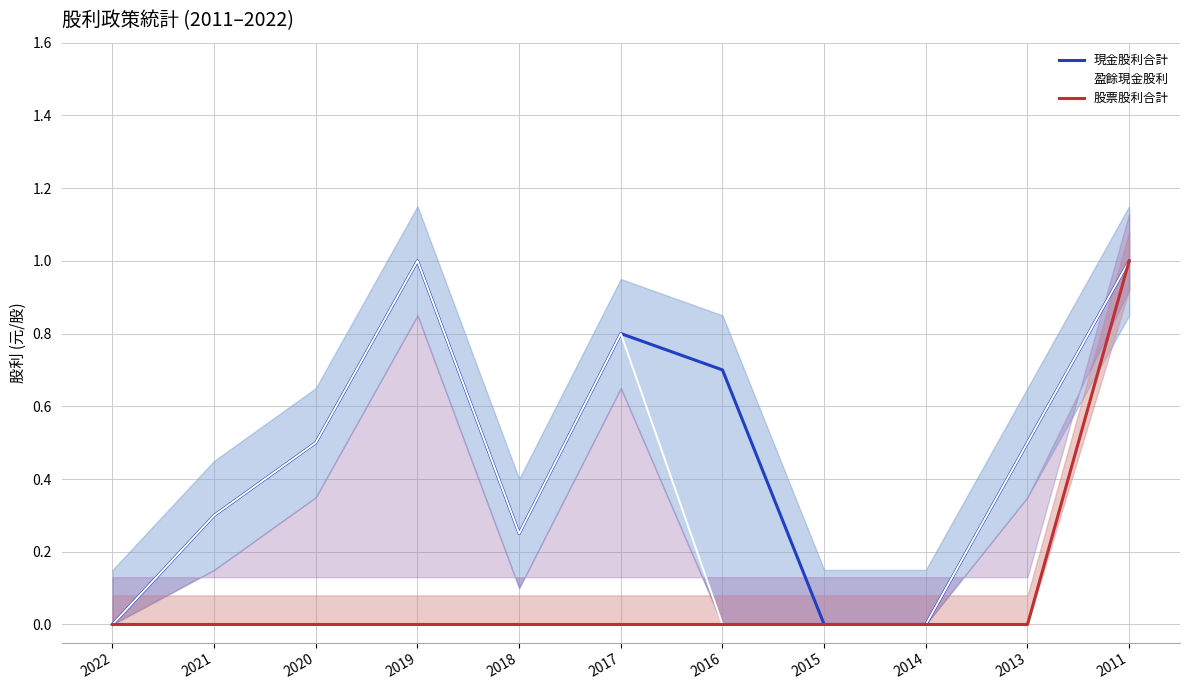

How many interior local peaks does the 盈餘現金股利 series have?

2